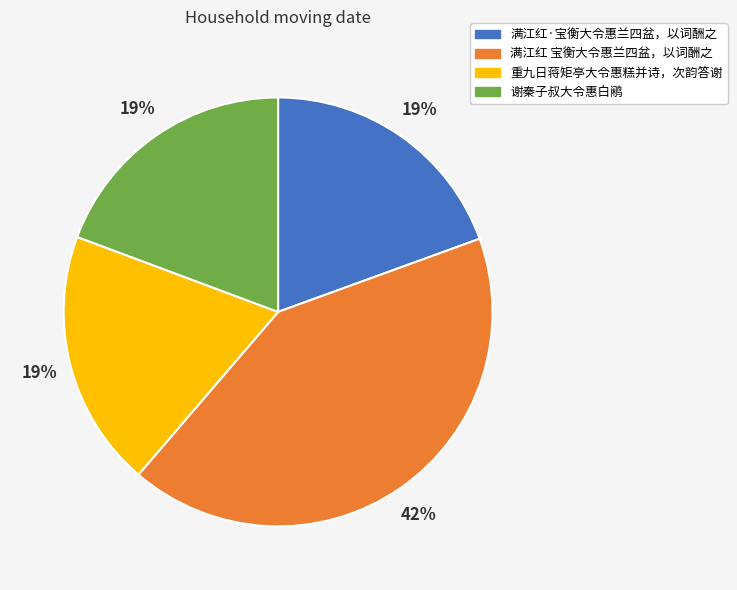

Does any single category account for the majority?

No